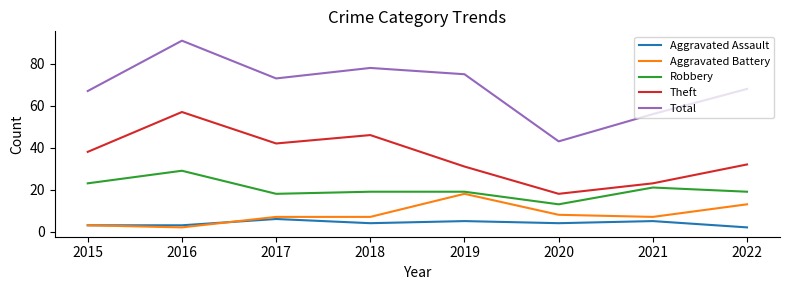

Which label corresponds to the largest value in the chart?

2016